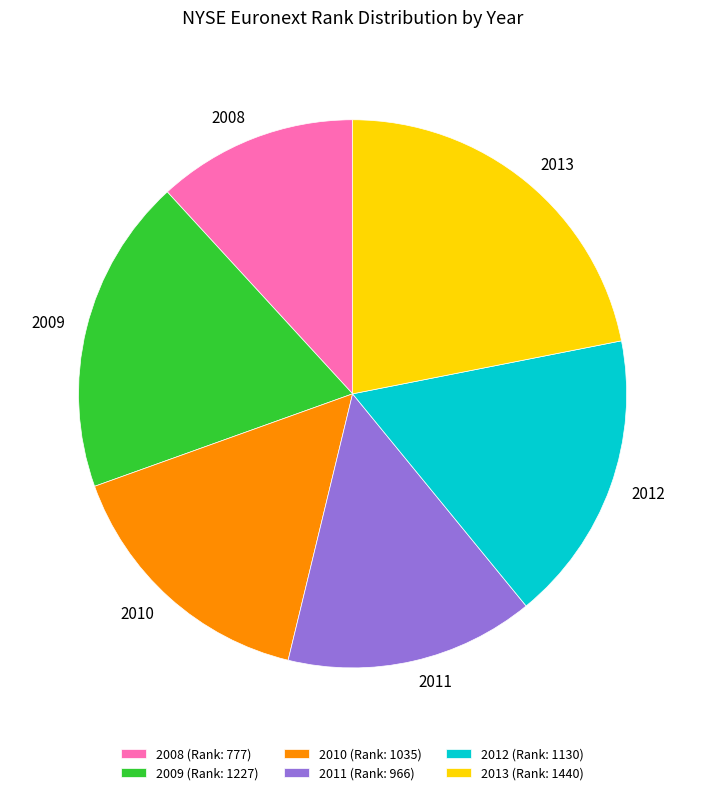

Does any single category account for the majority?

No